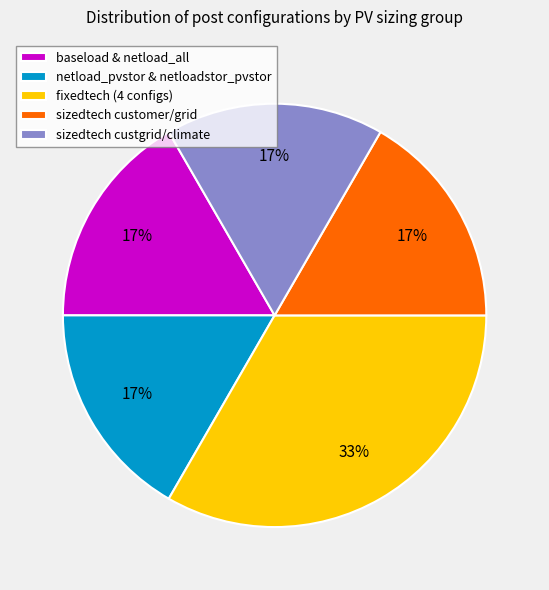

True or false: fixedtech (4 configs) accounts for 39% of the total.

False